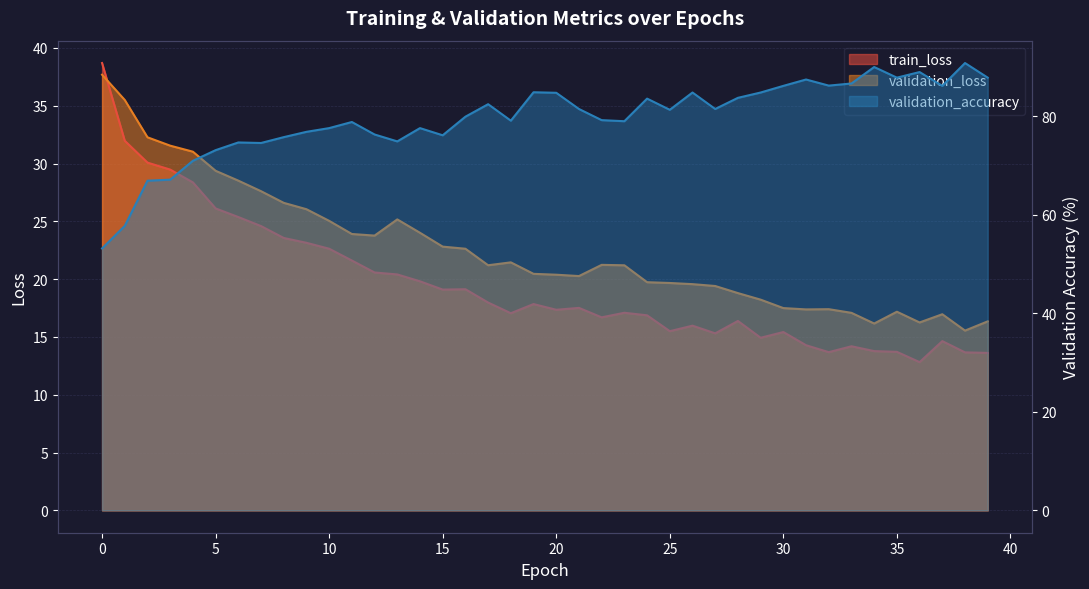

Reading left to right, what are all the values shown in this chart?

train_loss: 38.7	32.0	30.1	29.5	28.4	26.1	25.4	24.6	23.6	23.1	22.6	21.6	20.6	20.4	19.8	19.1	19.1	18.0	17.1	17.8	17.4	17.5	16.7	17.1	16.9	15.5	16.0	15.3	16.4	14.9	15.4	14.3	13.7	14.2	13.8	13.7	12.8	14.6	13.7	13.6
validation_loss: 37.7	35.5	32.3	31.5	31.0	29.4	28.5	27.6	26.6	26.1	25.0	23.9	23.8	25.2	24.0	22.8	22.6	21.2	21.5	20.5	20.4	20.3	21.2	21.2	19.7	19.7	19.6	19.4	18.8	18.2	17.5	17.4	17.4	17.1	16.2	17.2	16.3	17.0	15.6	16.3
validation_accuracy: 53.2	57.8	66.9	67.2	71.0	73.1	74.7	74.6	75.8	76.9	77.6	78.9	76.3	74.9	77.6	76.2	79.9	82.5	79.1	84.9	84.8	81.5	79.2	79.0	83.6	81.3	84.8	81.5	83.8	84.8	86.2	87.5	86.2	86.7	90.0	87.9	89.0	86.2	90.8	87.9